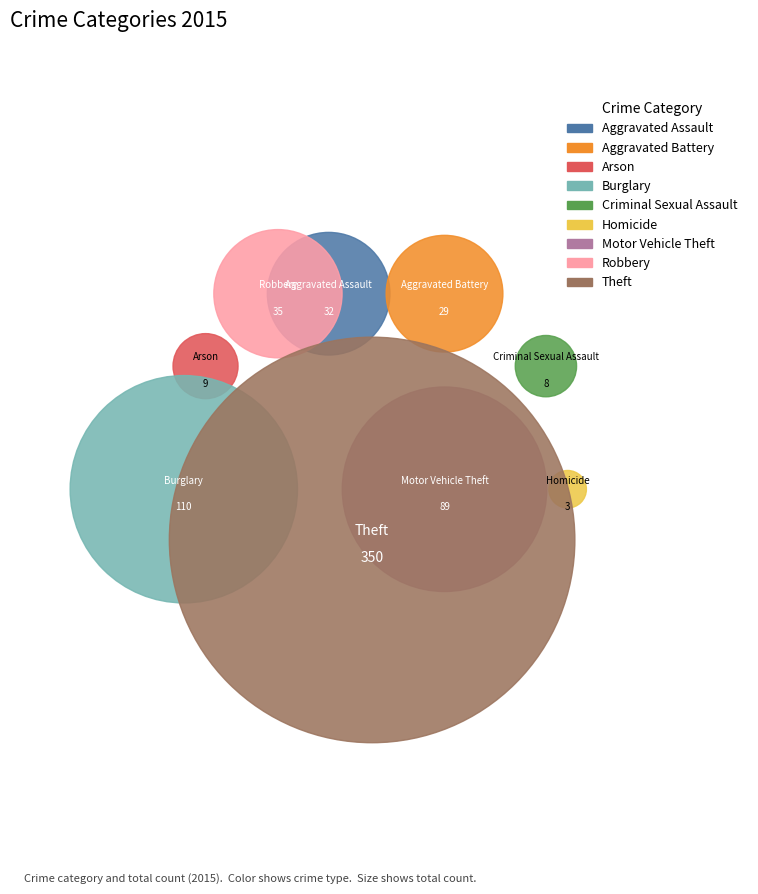

Which category has the biggest portion of the pie?

Theft